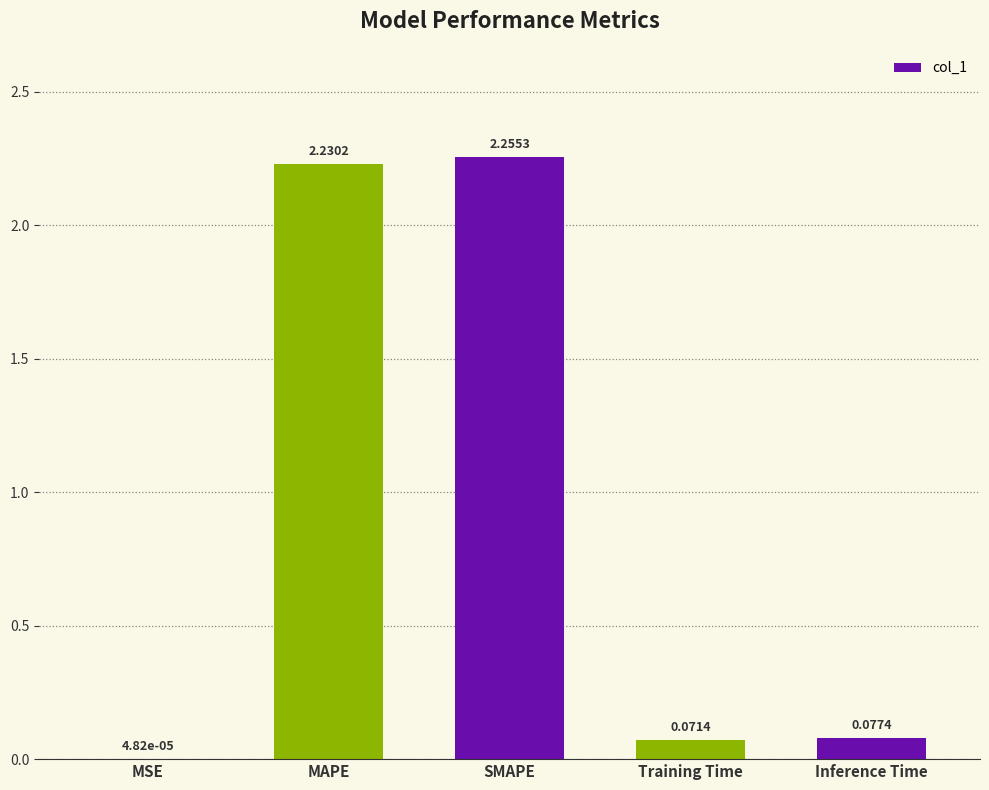

What is the sum of all values?

4.6